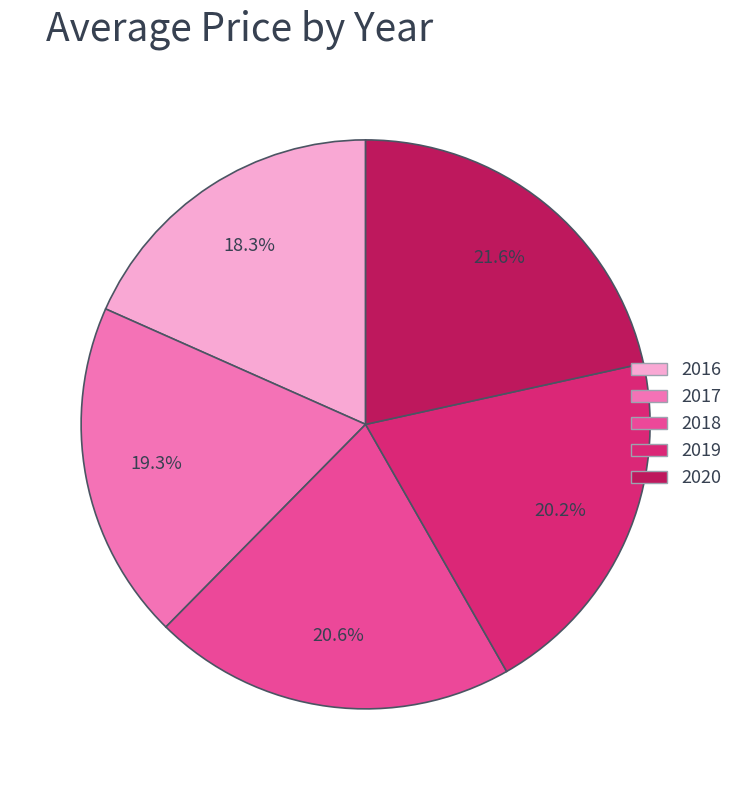

To the nearest percent, what is the combined percentage of 2018 and 2019?

41%